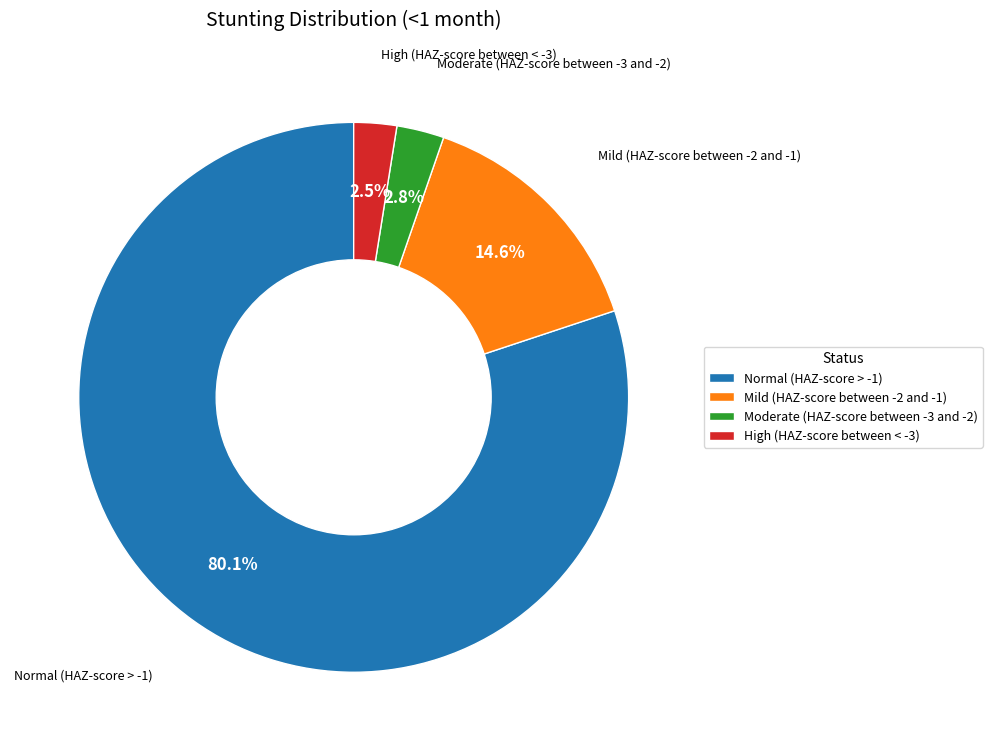

What is the majority slice?

Normal (HAZ-score > -1)